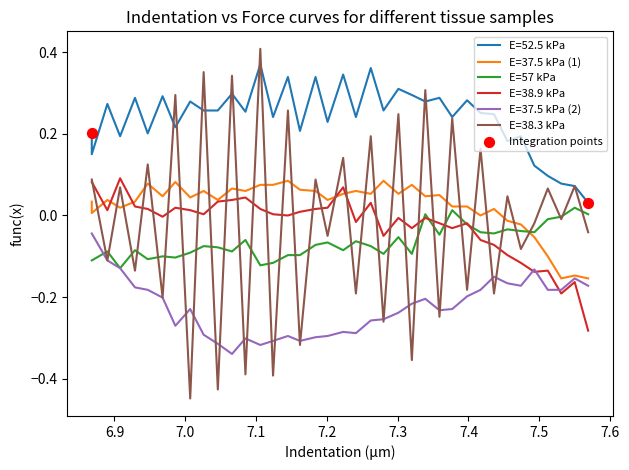

Is the value of E=37.5 kPa (2) at 30 greater than the value of E=52.5 kPa at 7.3?

No